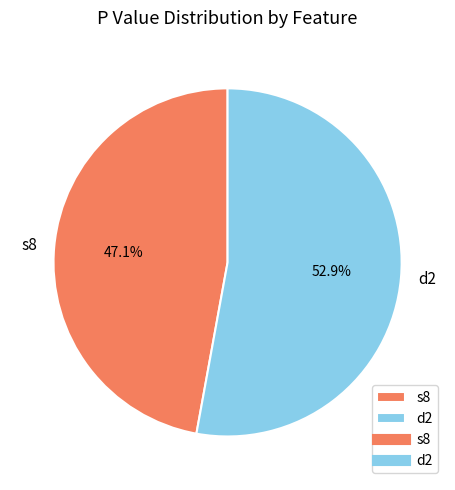

How many segments does this pie chart have?

2